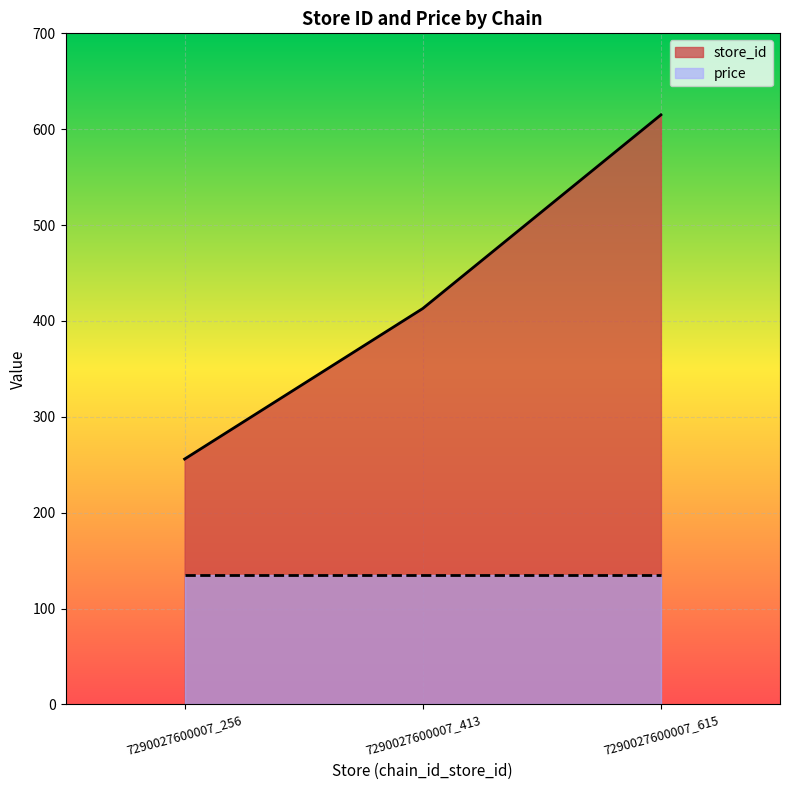

What is the maximum value shown in the chart?

615